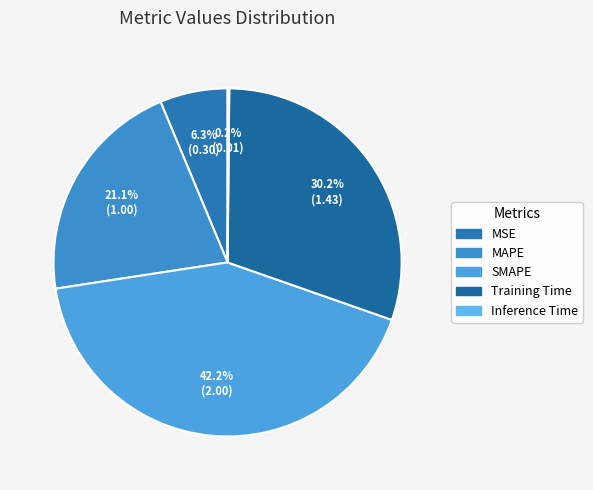

The MAPE slice represents 21% of the pie. True or false?

True